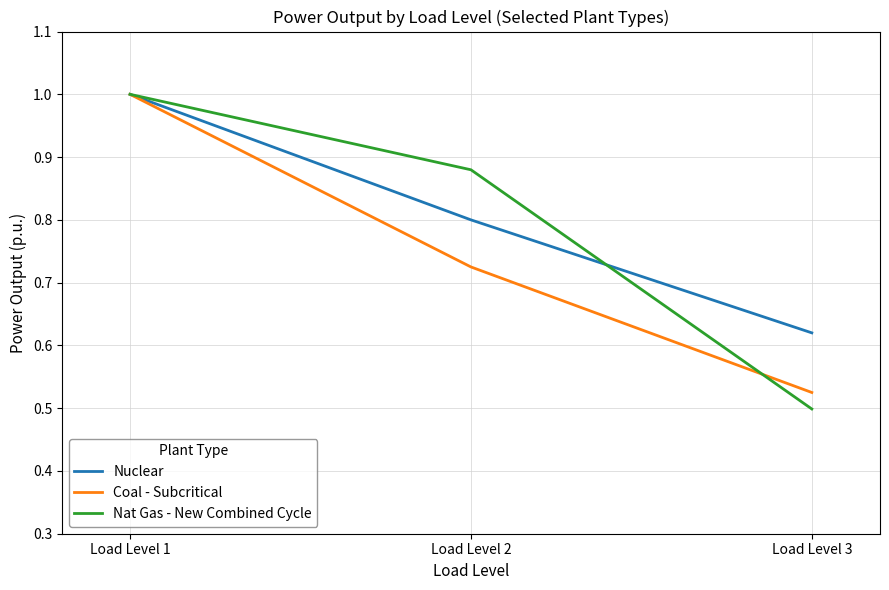

What is the difference between the highest and lowest values at Load Level 3?

0.1